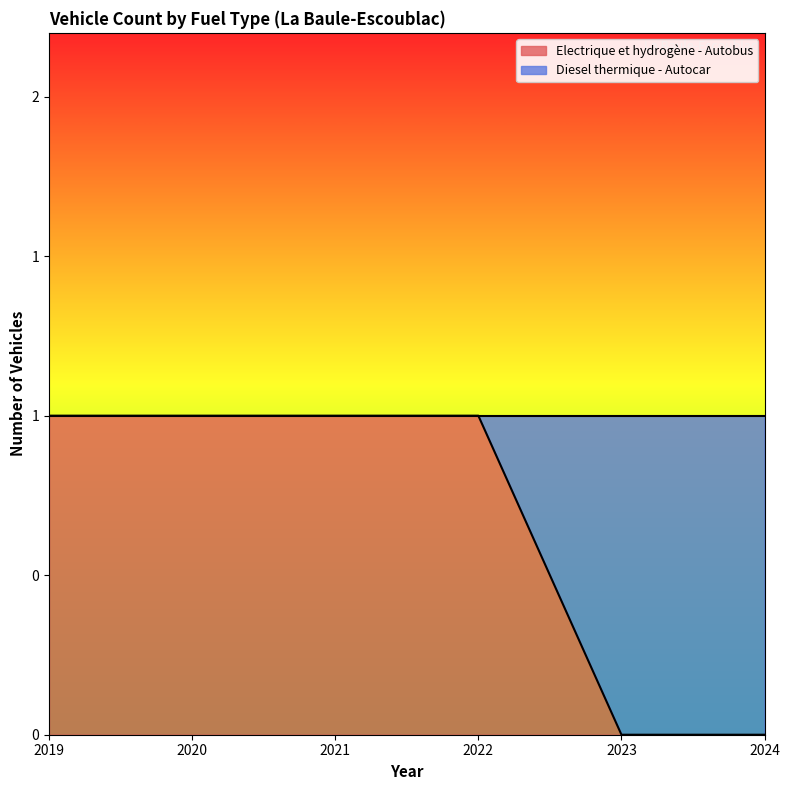

Reading left to right, list all the values displayed in this chart.

1	1	1	1	0	0